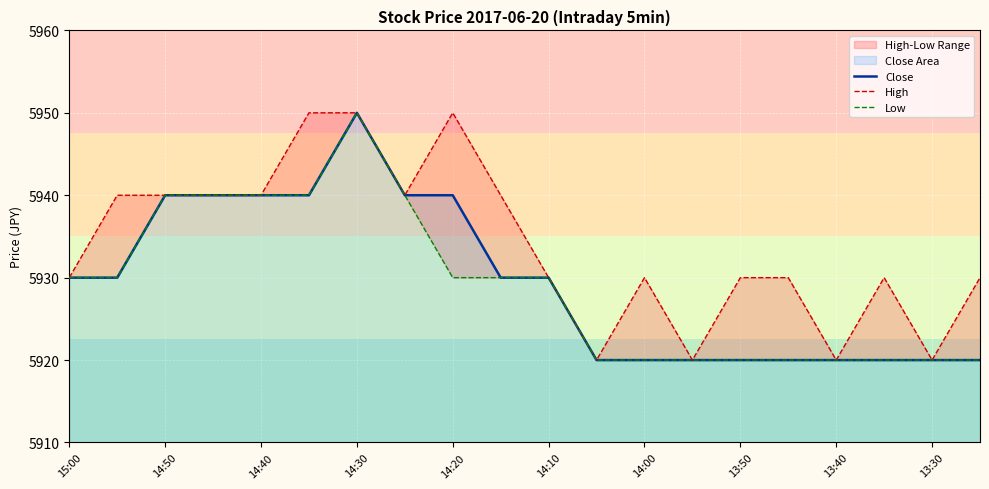

The Low series shows 2925 at 15:00. True or false?

False